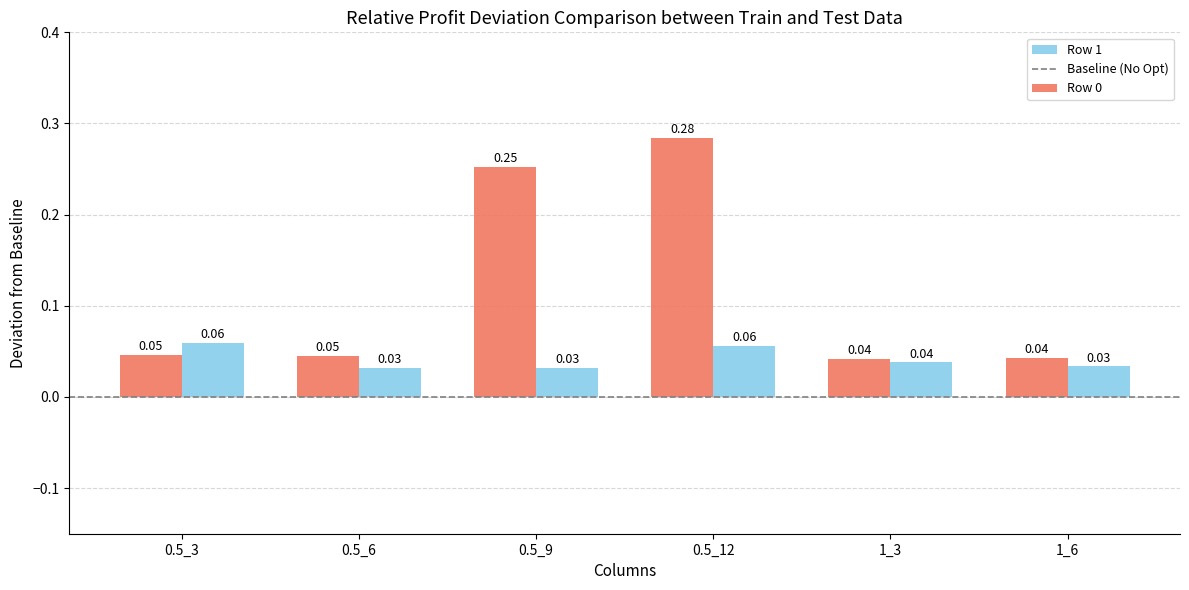

What position from the right is 0.5_12?

3